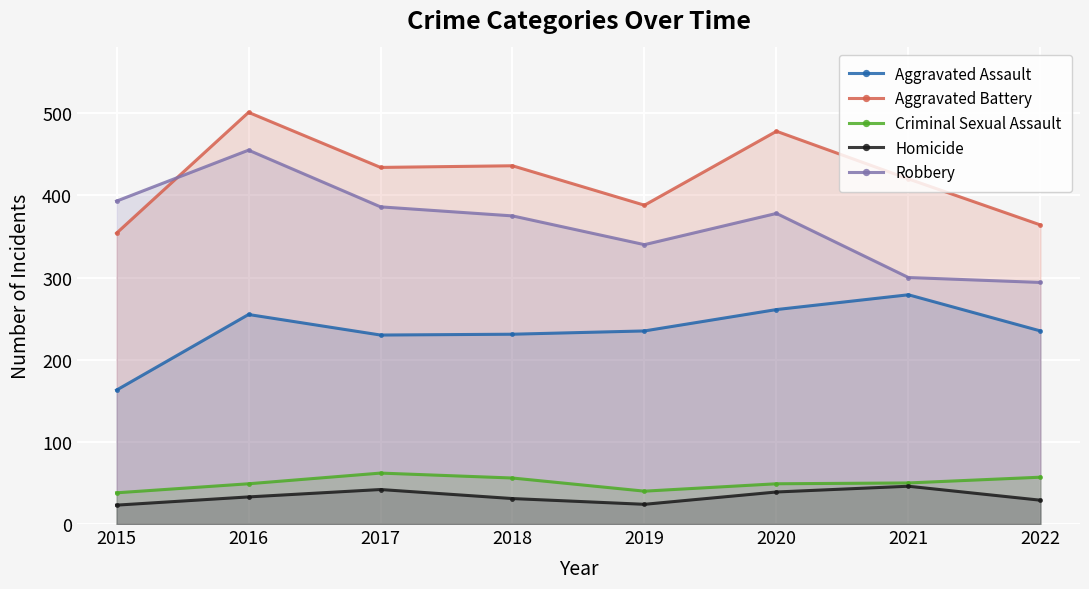

What is the difference between the second highest and minimum values in the Criminal Sexual Assault series?

19